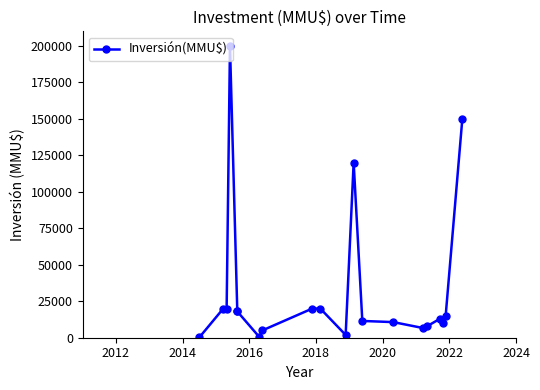

How many data points does each series have?

20